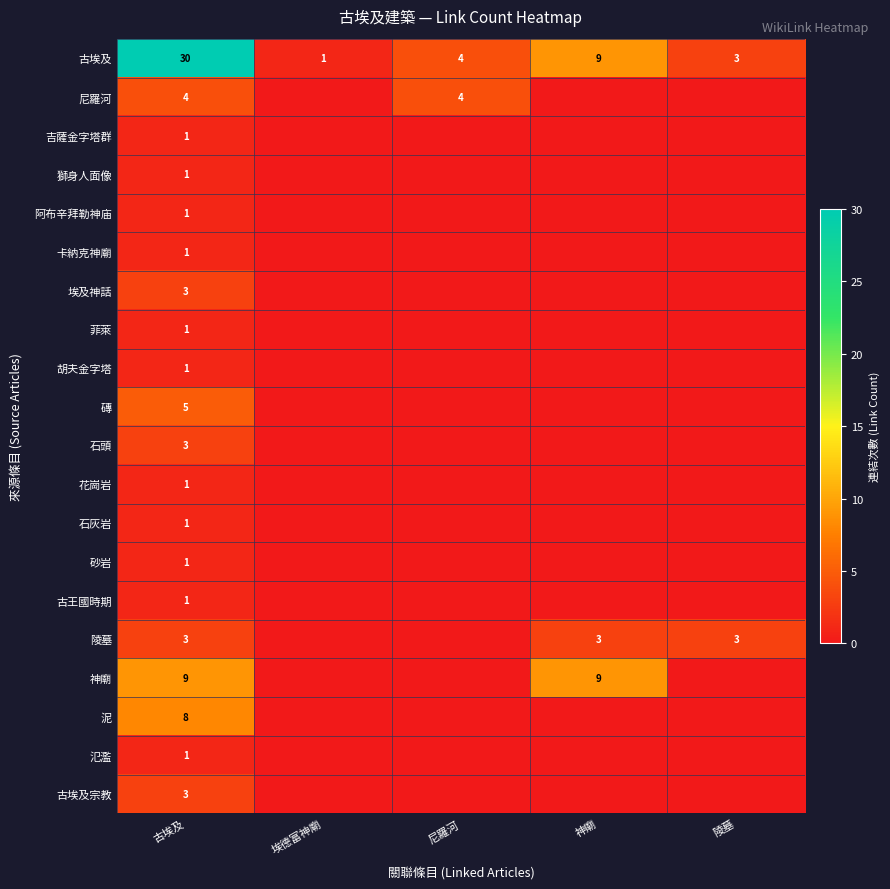

At which label is 古埃及 closest to 15?

神廟